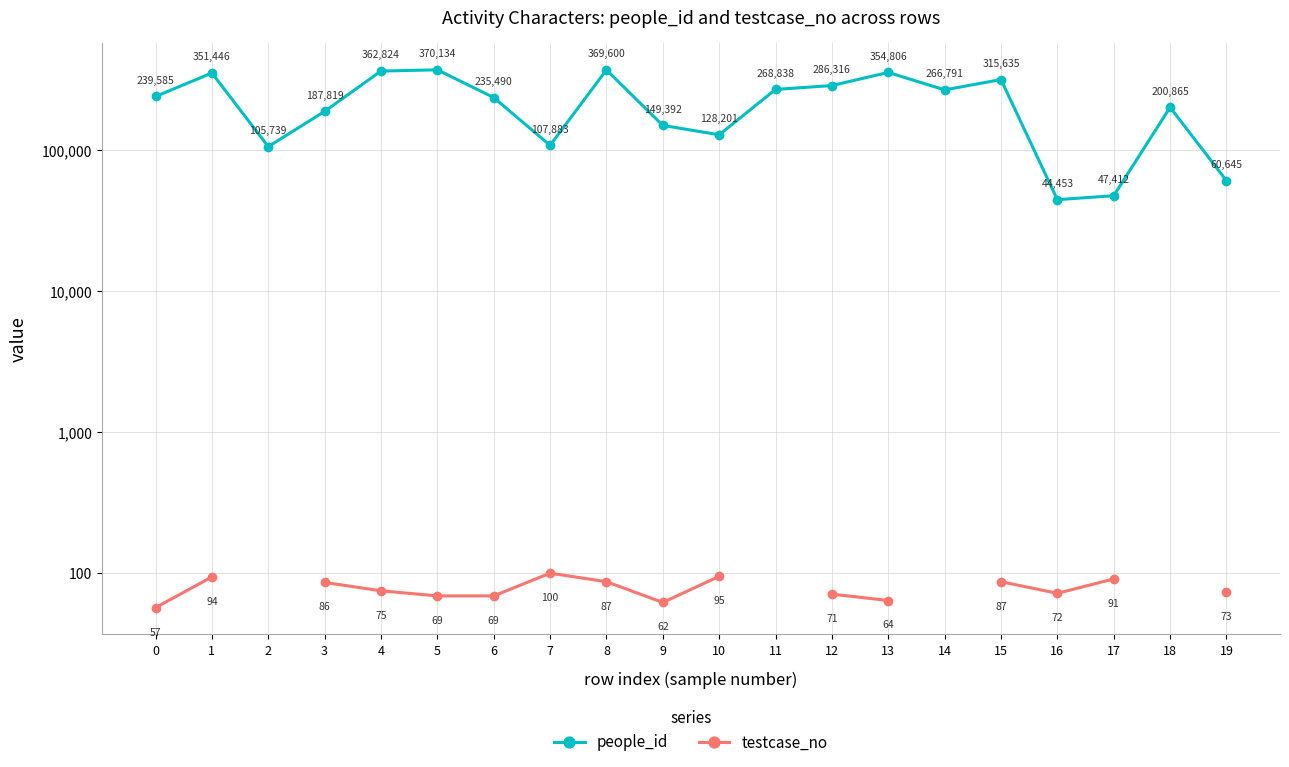

True or false: people_id and testcase_no intersect in this chart.

False